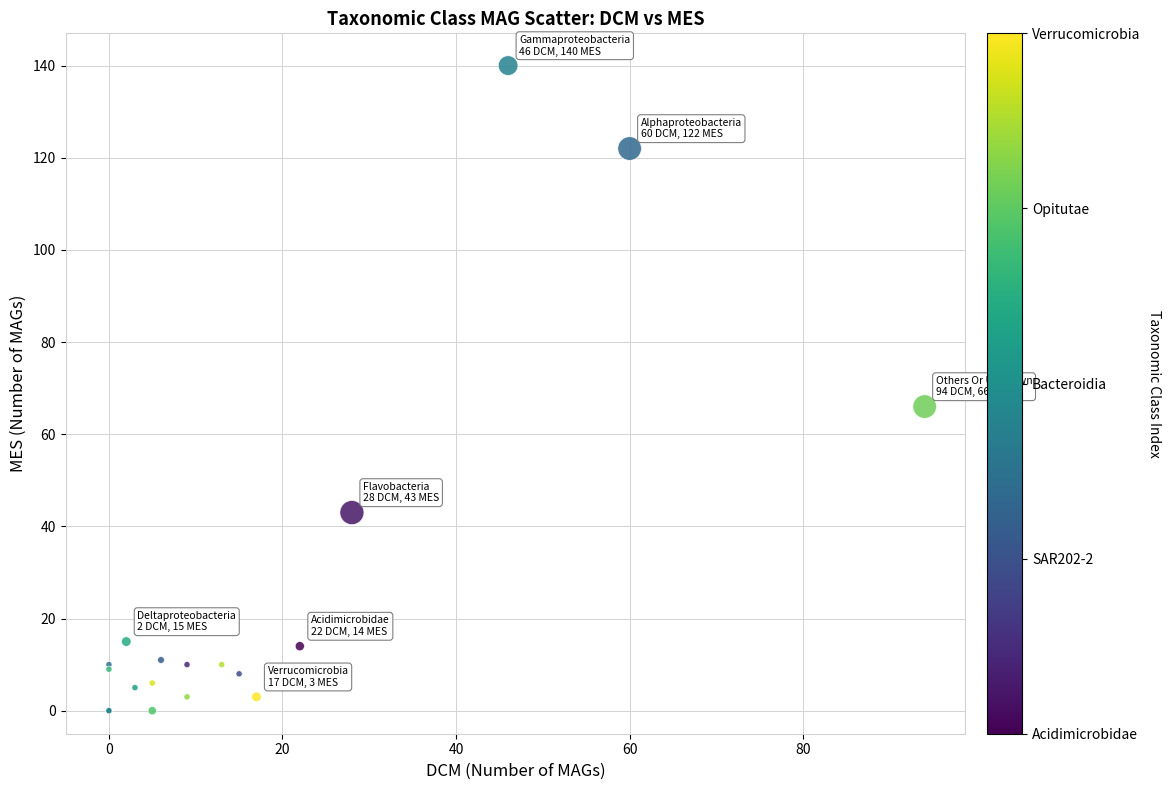

What Y value in the scatter plot is closest to 70?

66